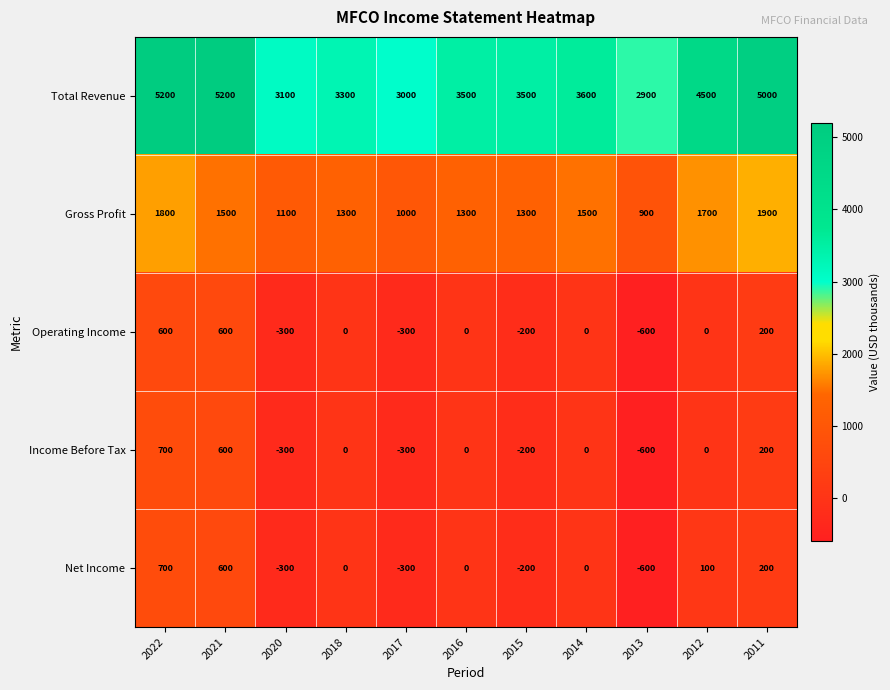

Where does the Total Revenue series first go above 3500?

2022